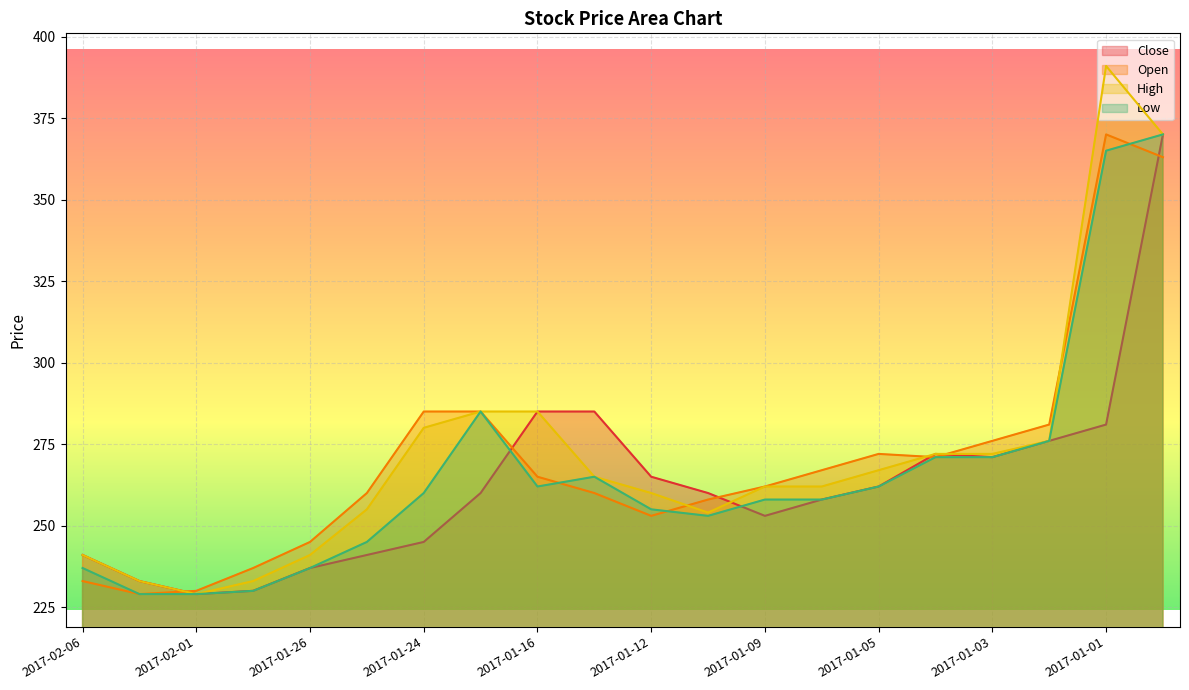

What is the maximum value shown in the chart?

391